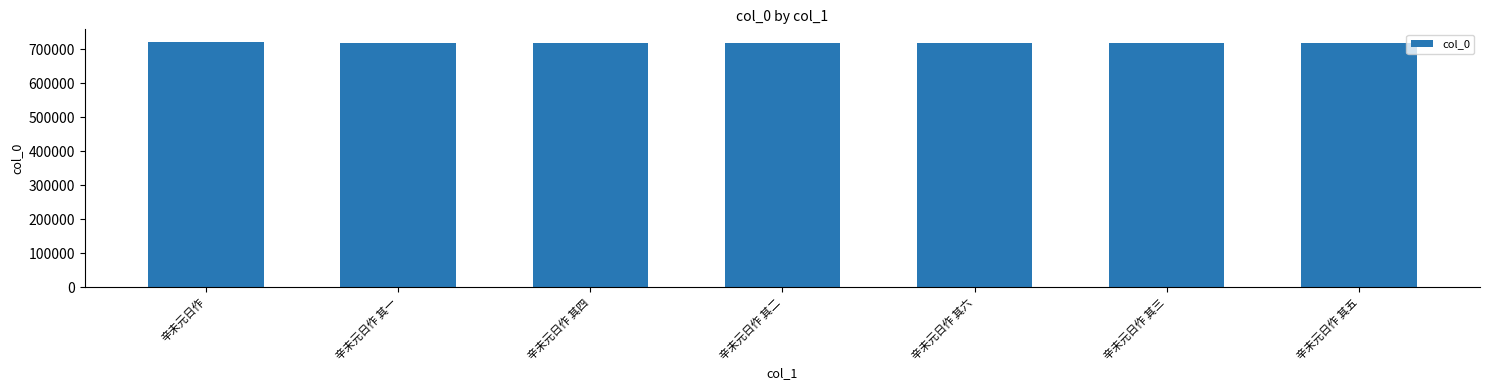

What is the minimum value shown in the chart?

717350